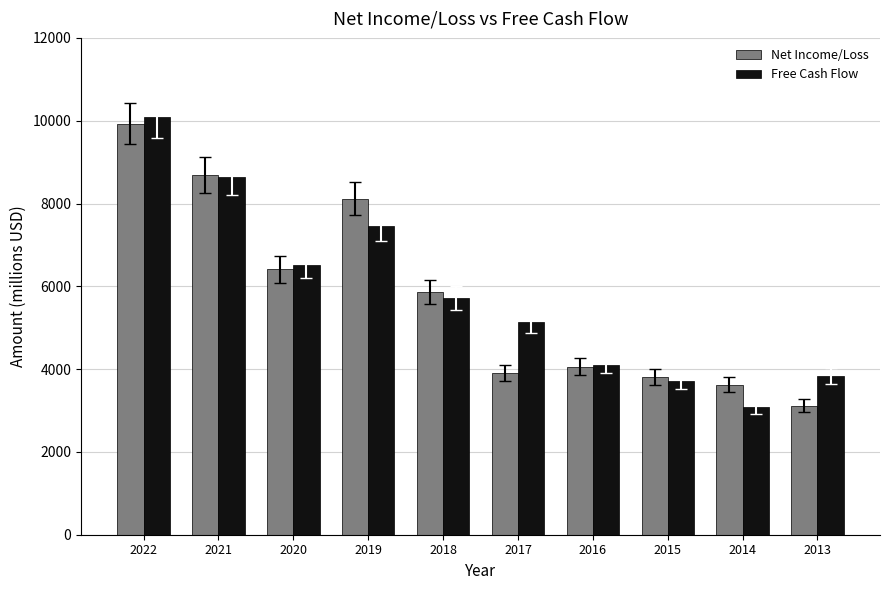

How many series are shown in this chart?

2